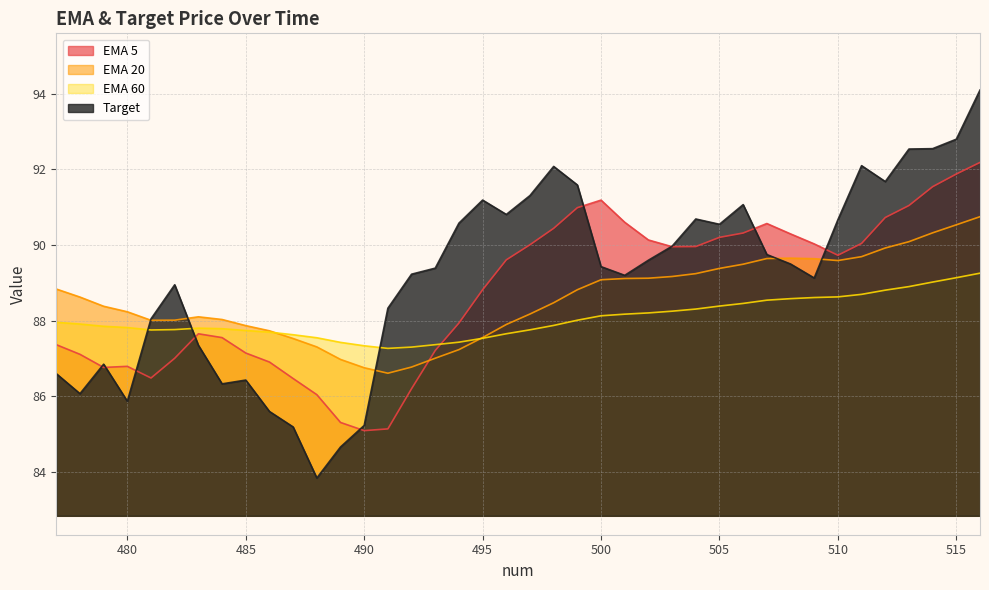

Which series has the largest range (max minus min)?

Target